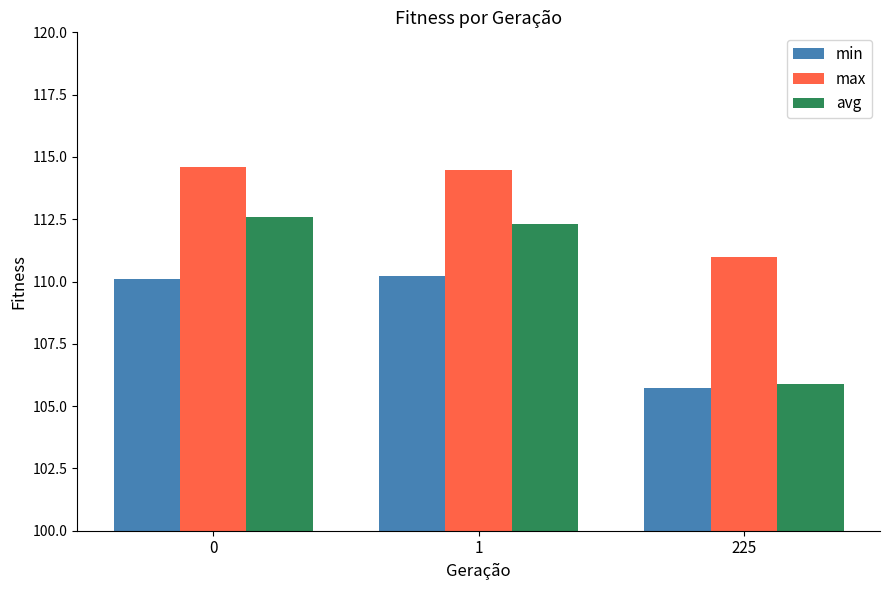

How many data points in avg are above 112?

2